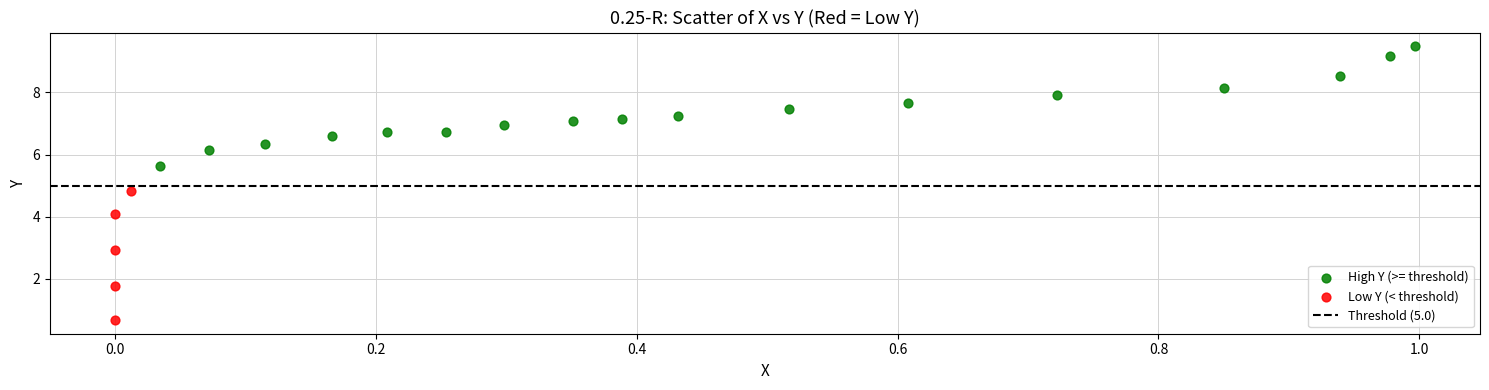

Which series contains the highest Y value?

High Y (>= threshold)